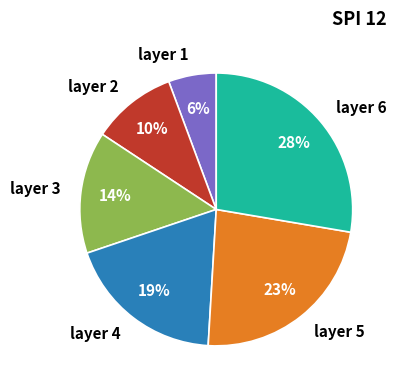

To the nearest percent, what portion does layer 4 represent?

19%